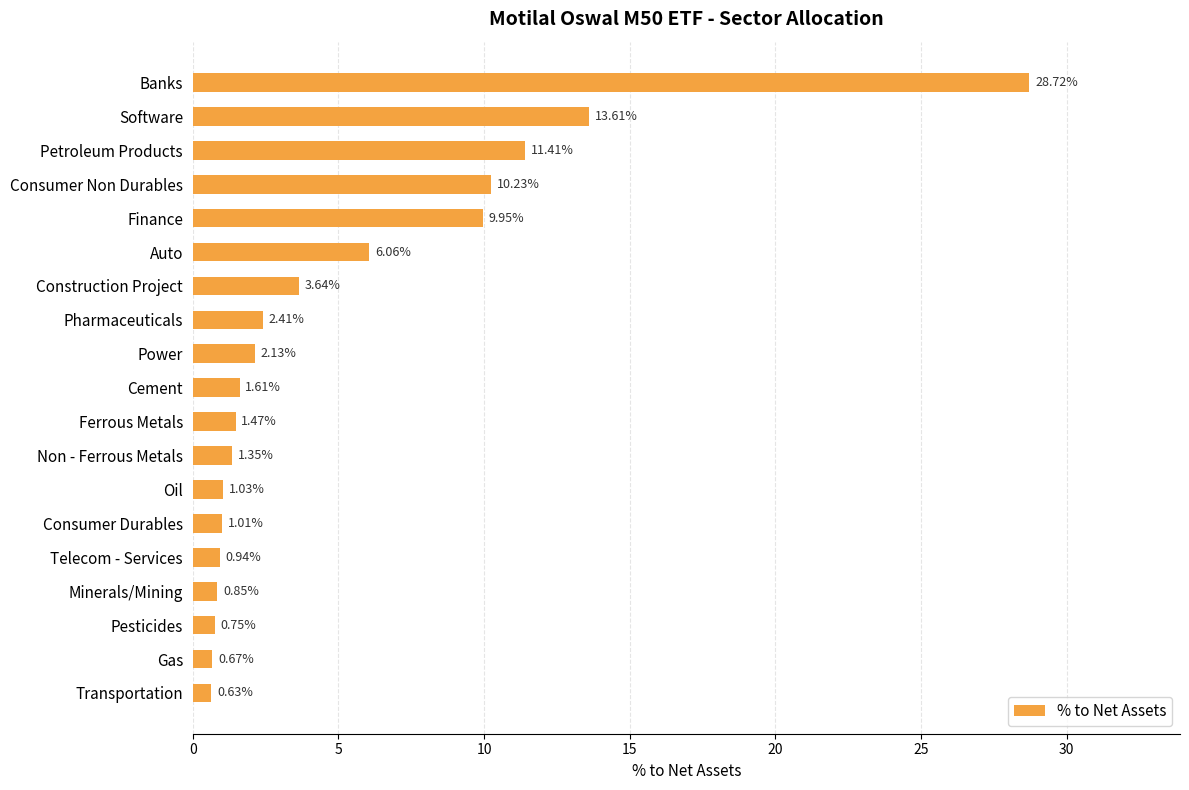

Are the bars grouped side by side (vs. stacked)?

No